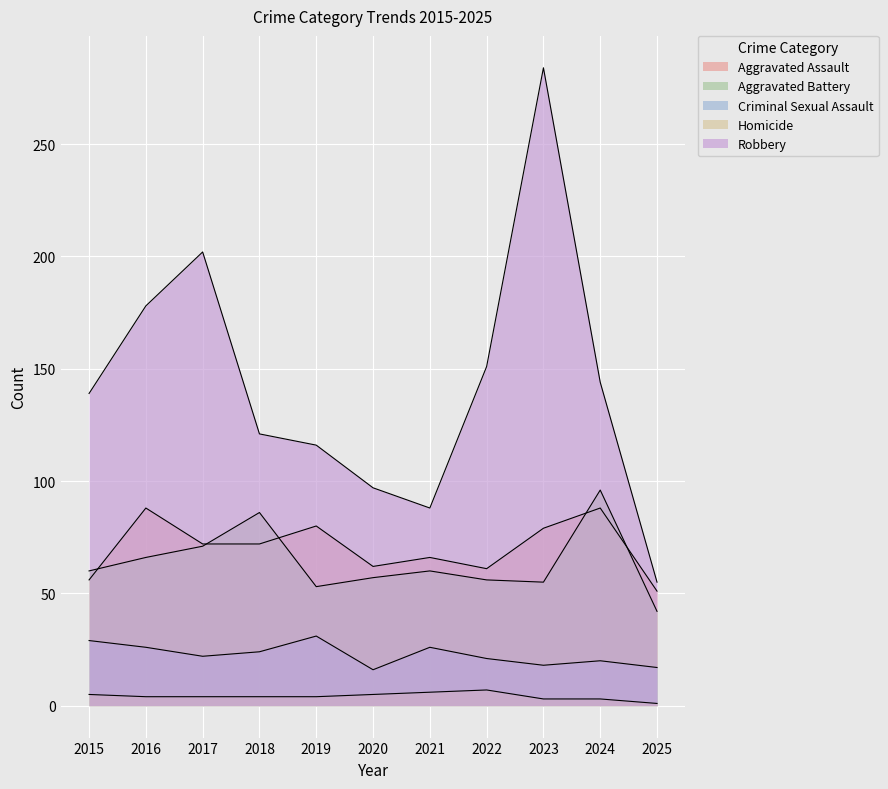

What value does the Robbery series have at 2016?

178